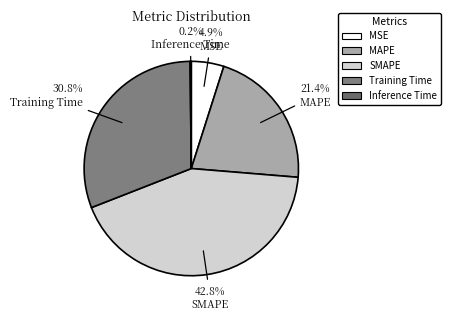

Is it true that Training Time is 45% of the pie?

False